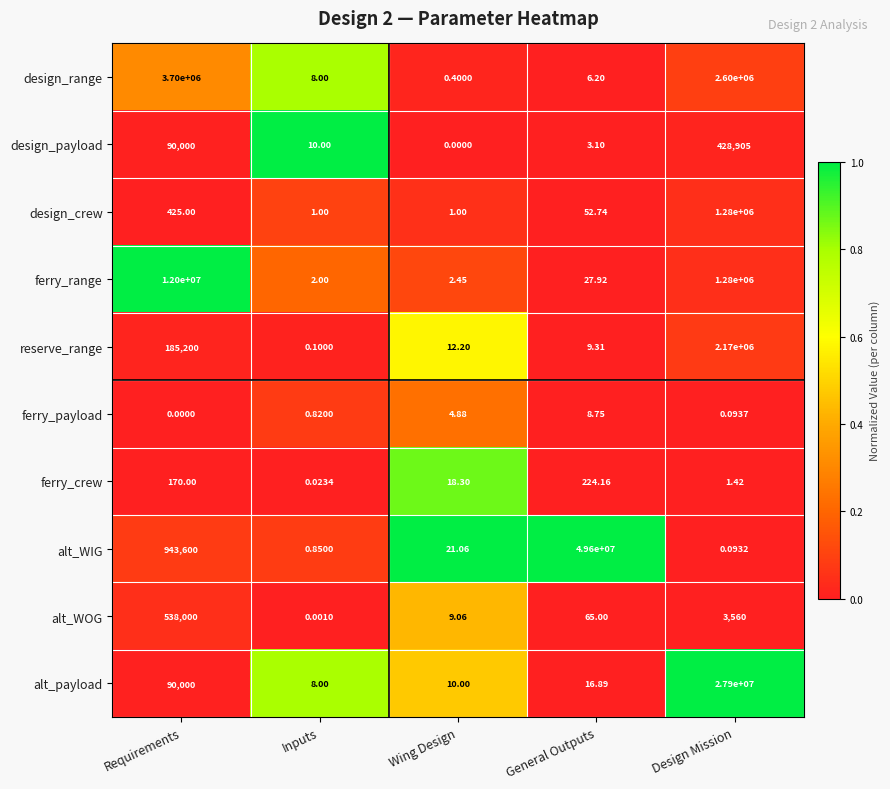

Which category has the lowest value in the alt_WOG series?

Inputs